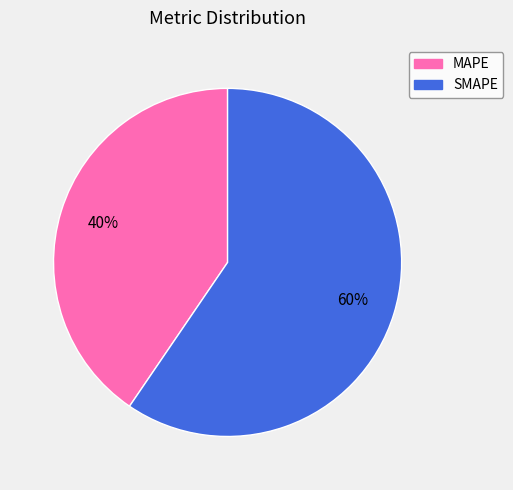

Which category has the biggest portion of the pie?

SMAPE